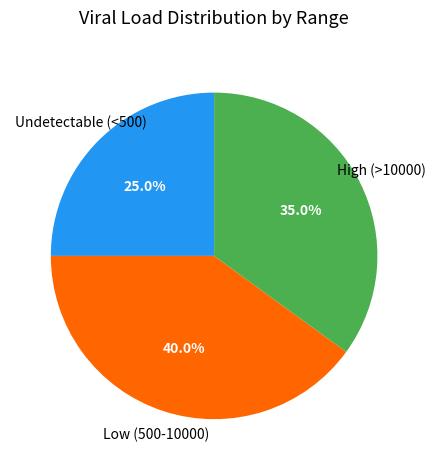

Is there a majority slice in this chart?

No